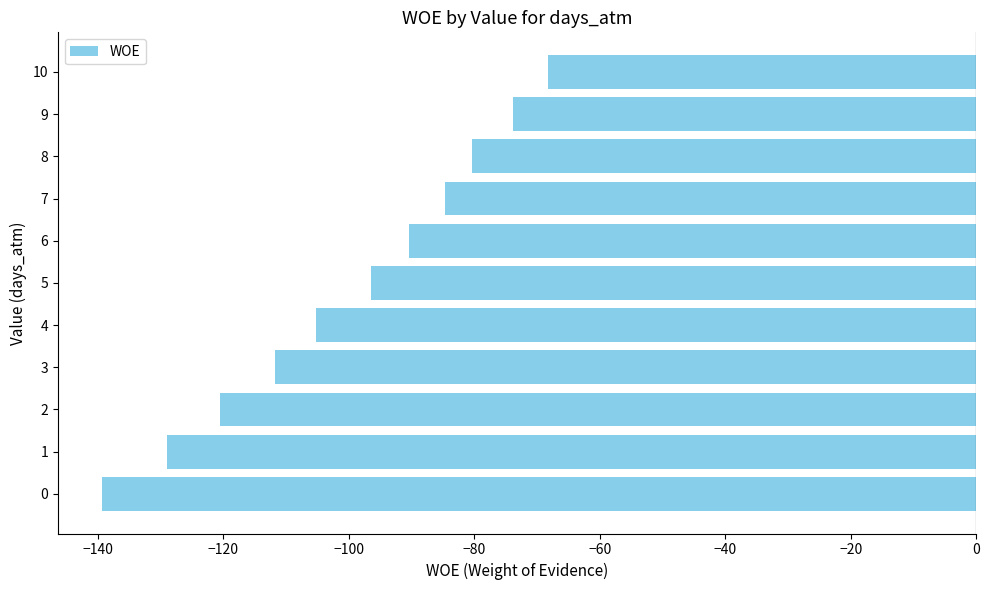

Rank the categories by value from lowest to highest.

0, 1, 2, 3, 4, 5, 6, 7, 8, 9, 10